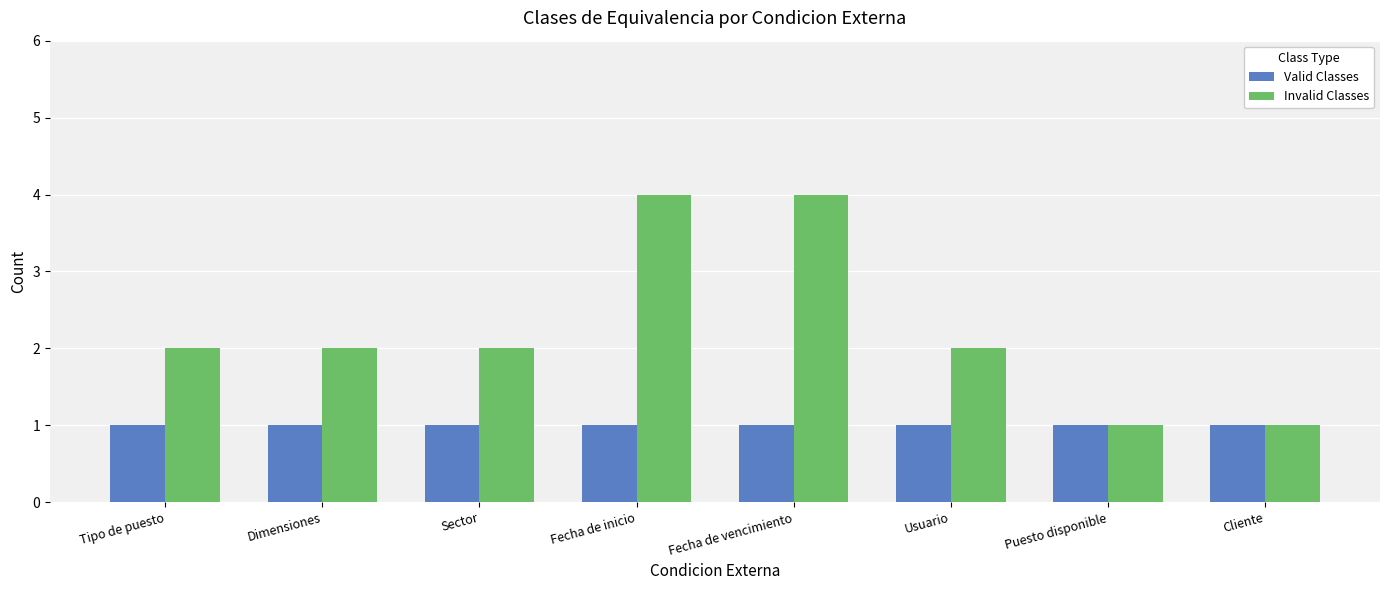

What is the label of the 1st bar from the right?

Cliente